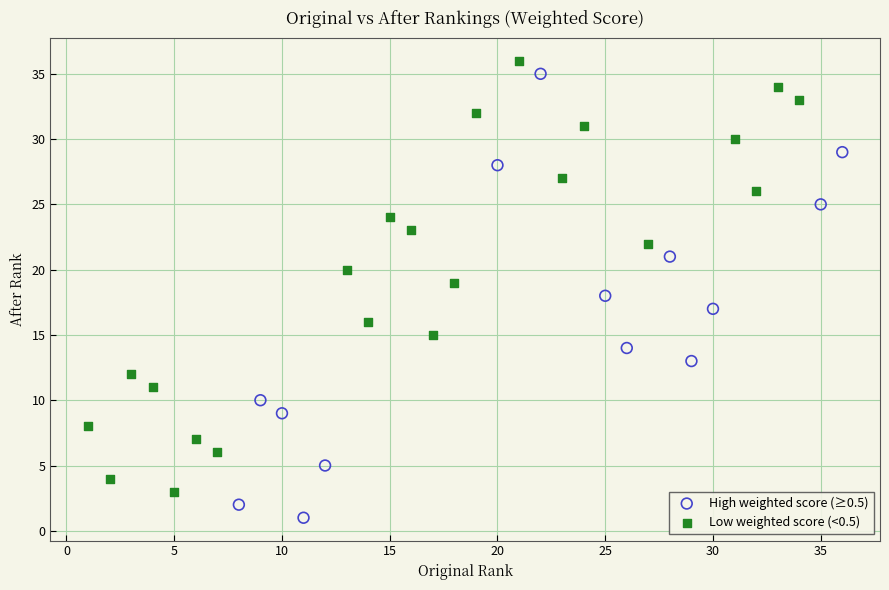

Which series contains the lowest Y value?

High weighted score (≥0.5)